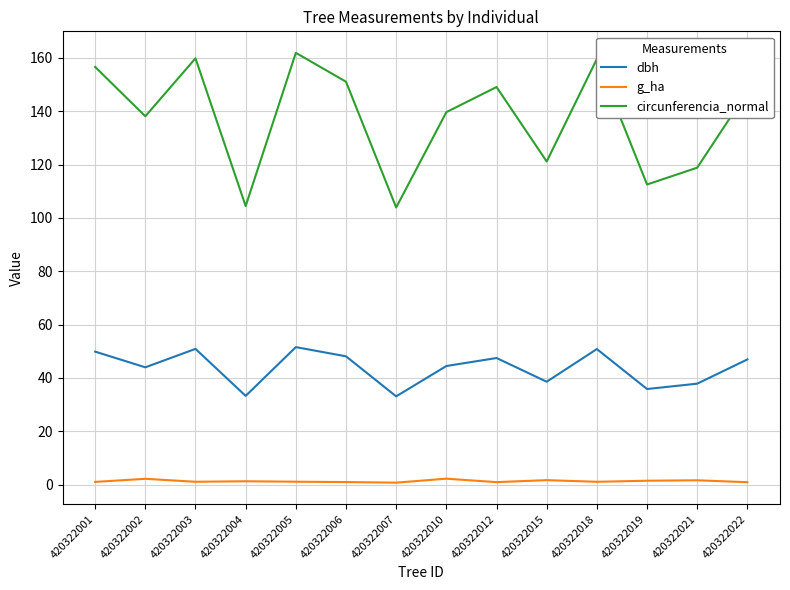

True or false: dbh and circunferencia_normal intersect in this chart.

False